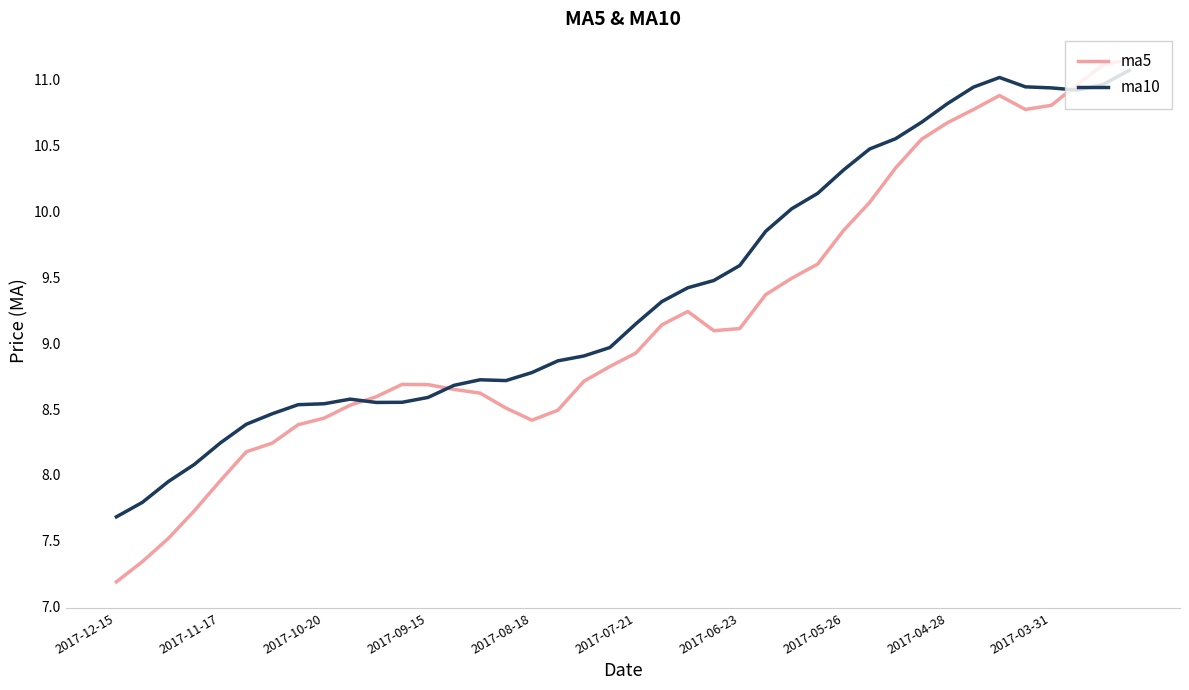

List the series in order of their overall mean, lowest first.

ma5, ma10